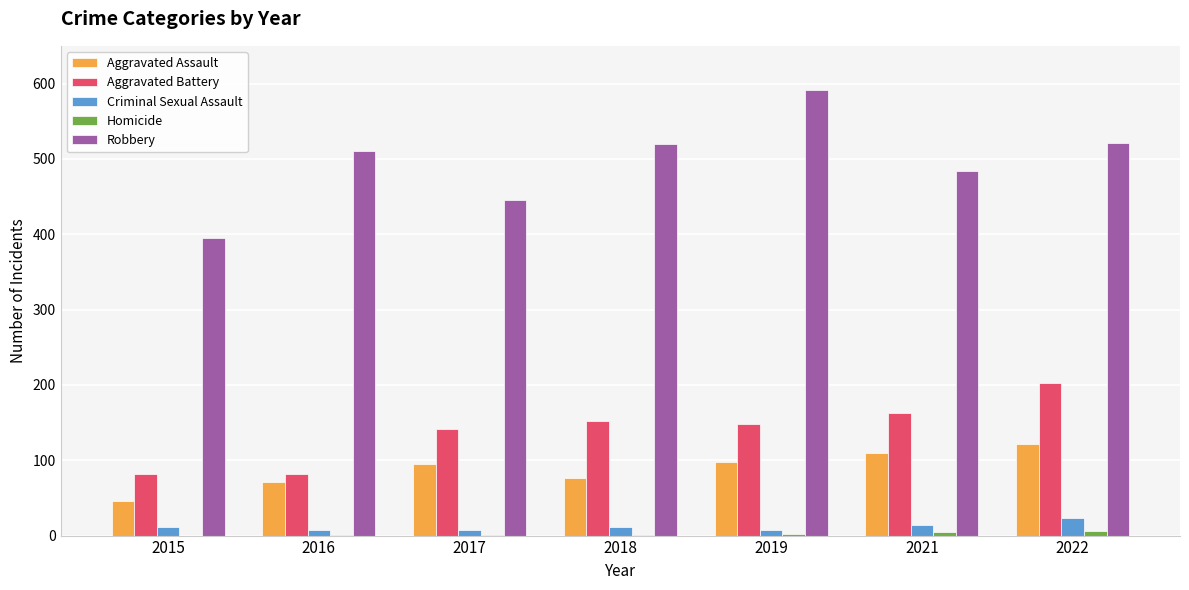

Where is Robbery nearest to the value 493?

2021